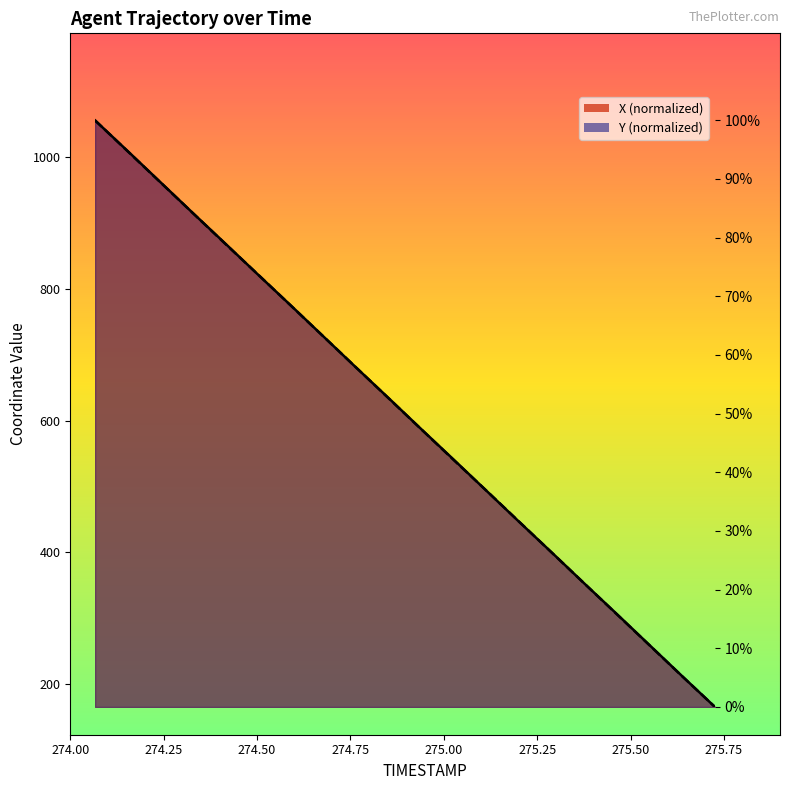

Count the number of categories in the chart.

20